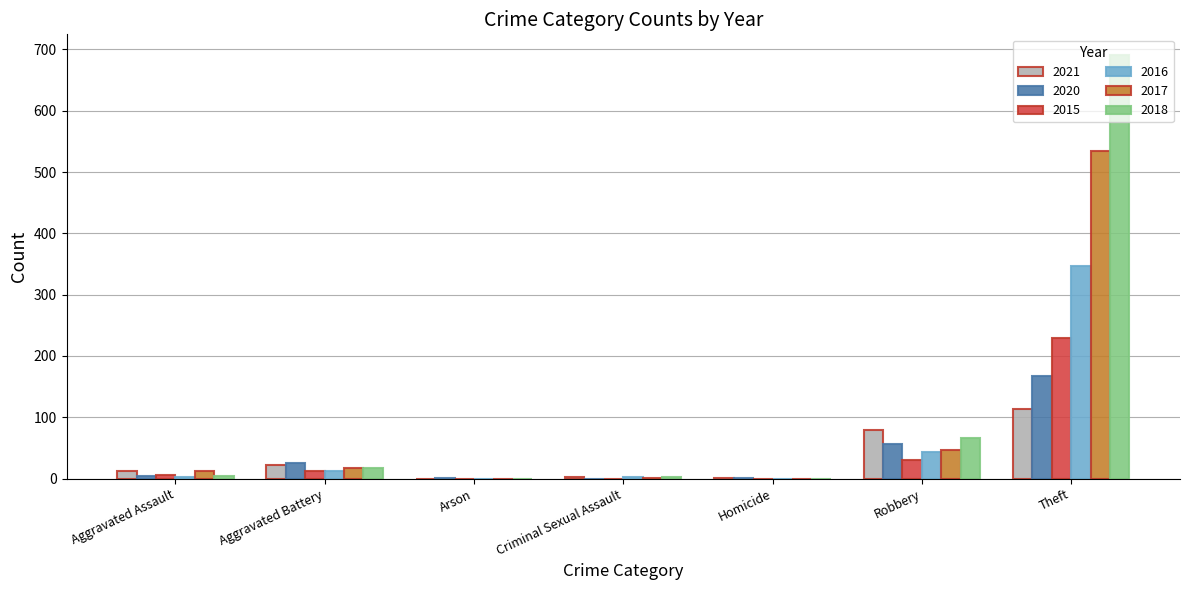

How many distinct data groups are displayed?

6